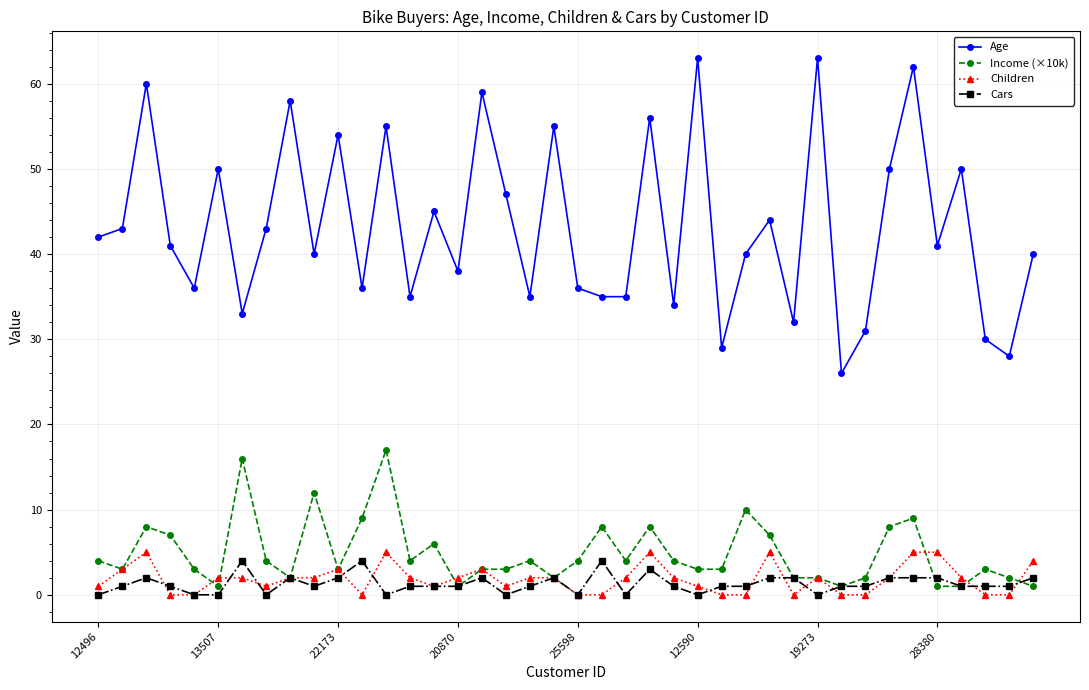

True or false: Cars has more than 1 interior local peaks.

True